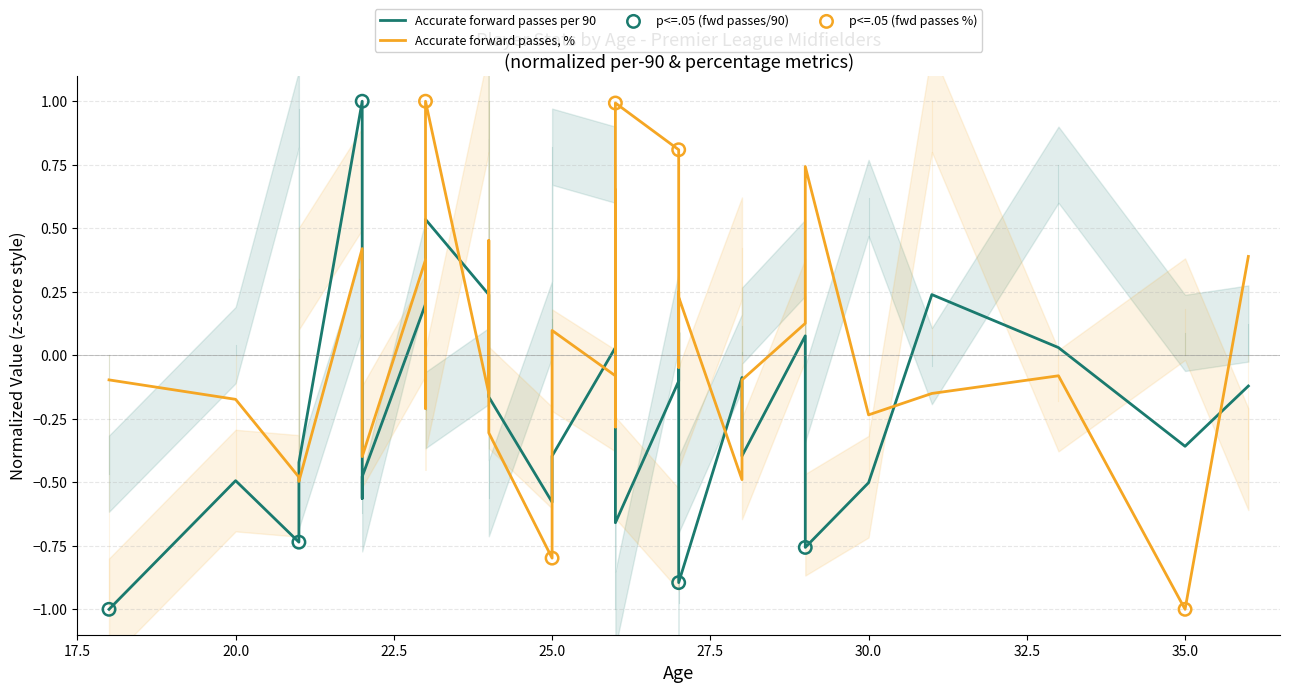

At how many categories does at least one series exceed 0?

20